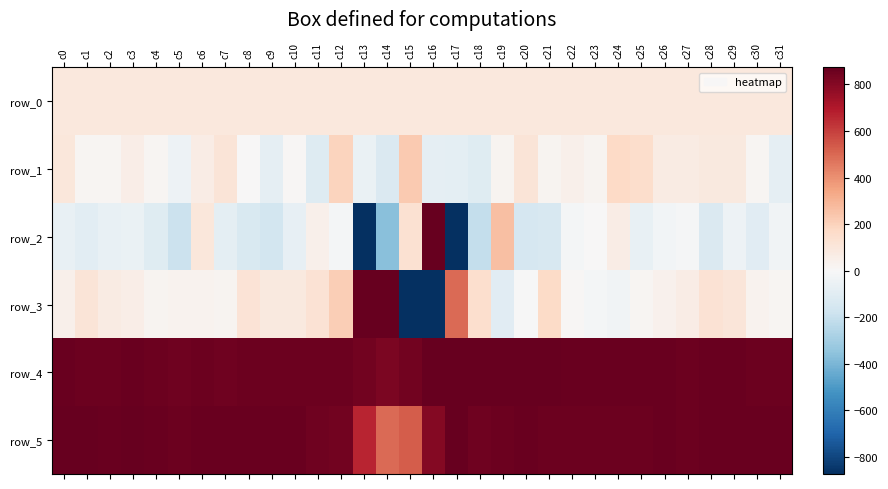

The row_0 series shows 92.8 at c29. True or false?

True